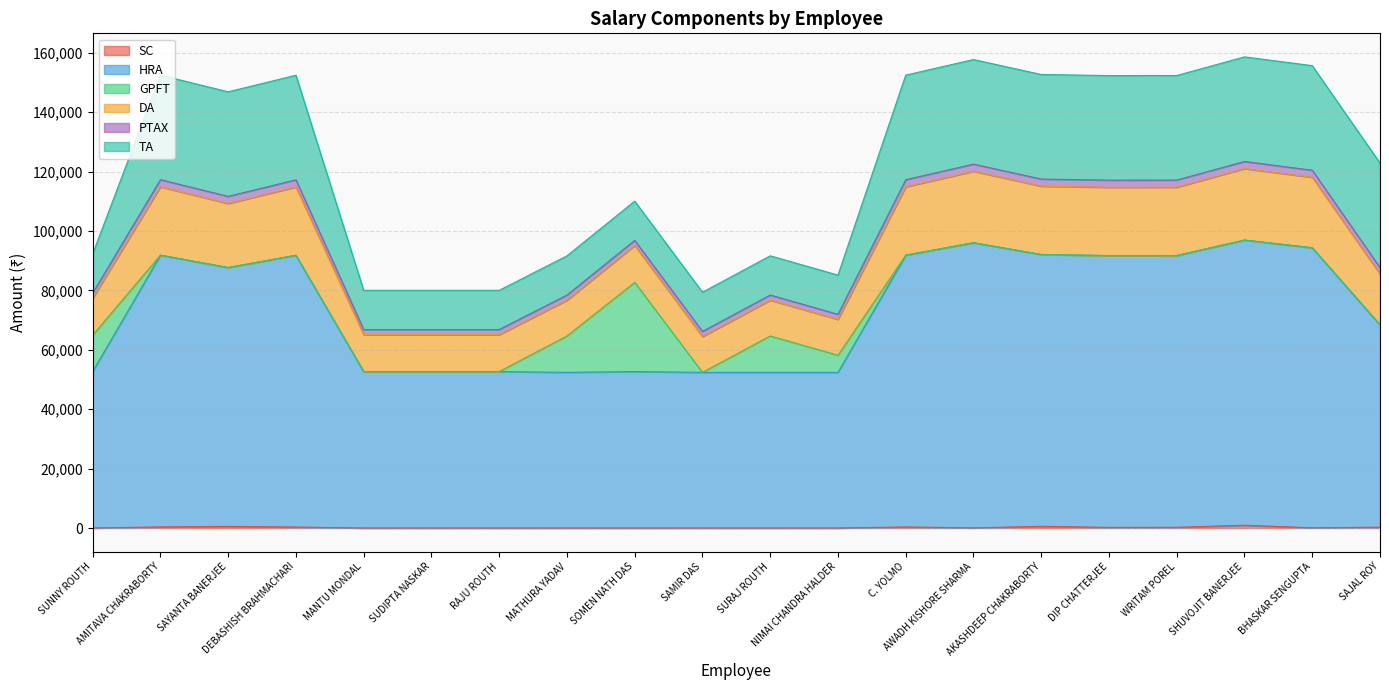

What is the sum of all PTAX values?

41680